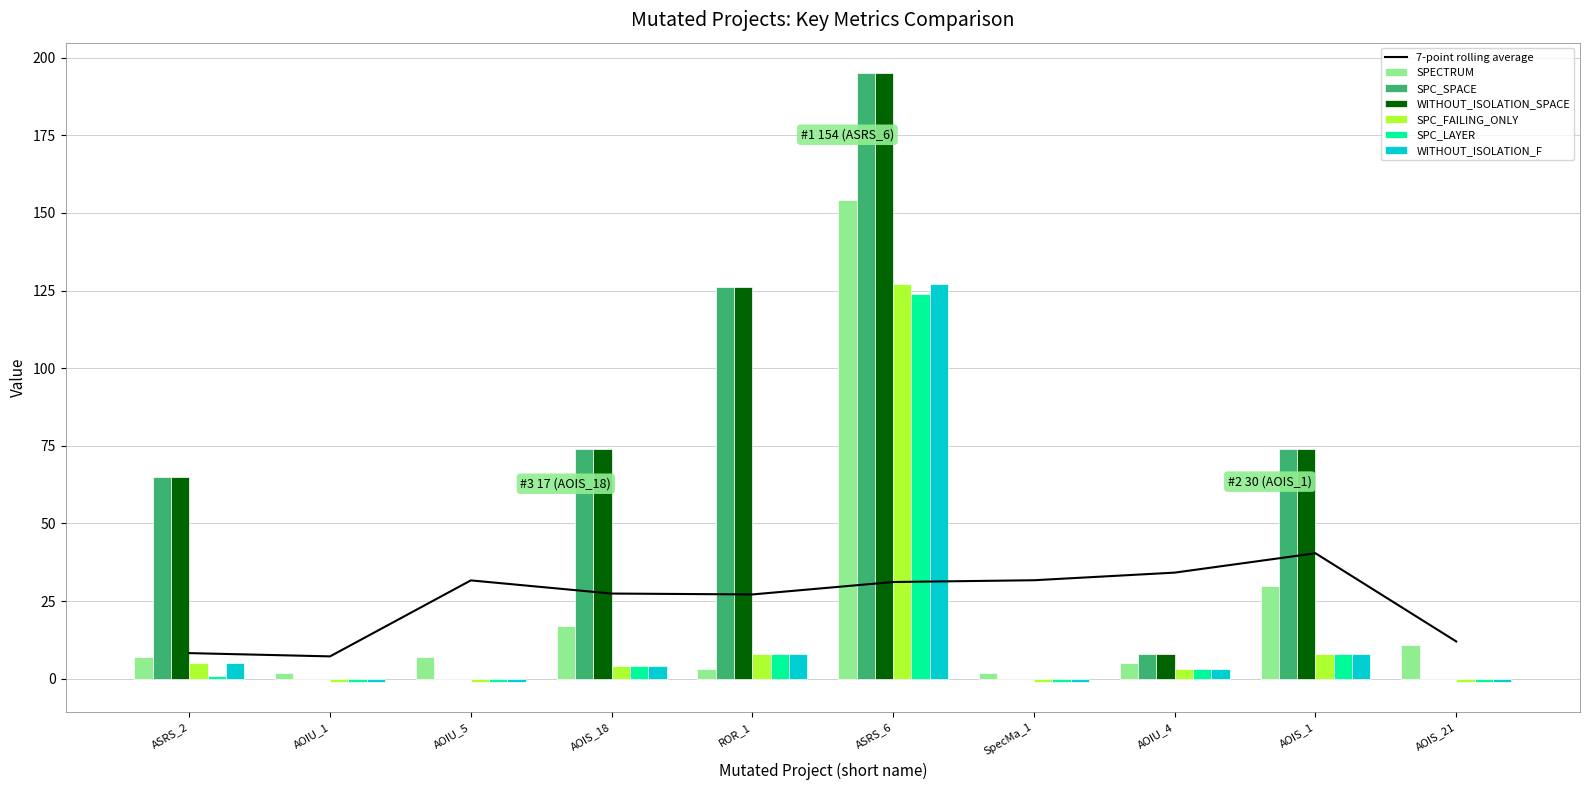

What is the highest value of the SPC_FAILING_ONLY series?

127